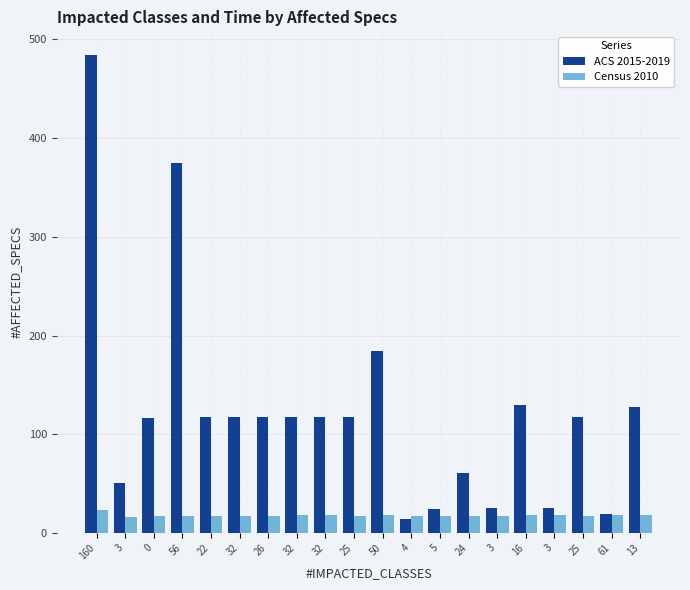

What are all the series names shown in the legend?

ACS 2015-2019, Census 2010